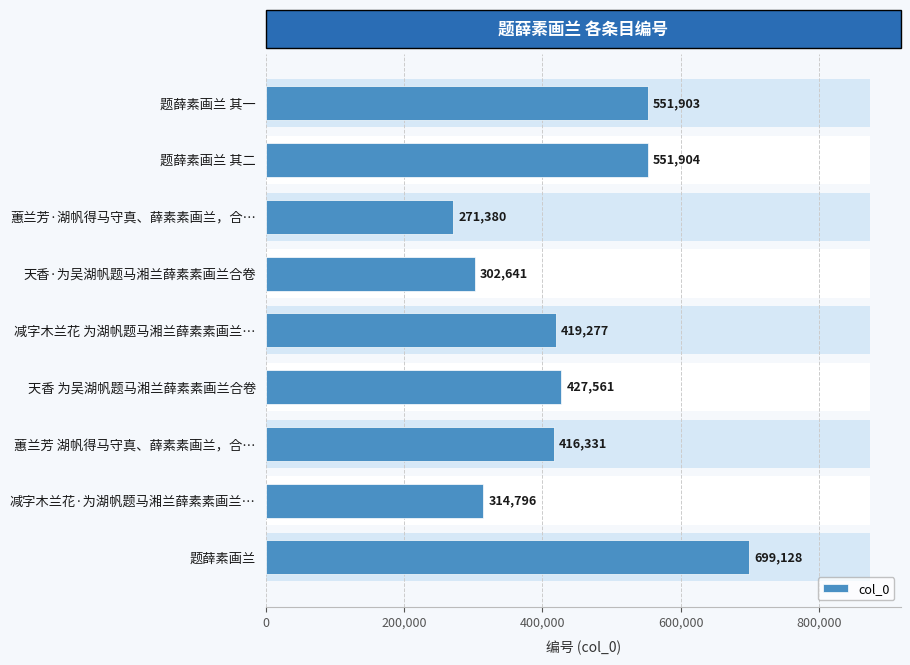

What position from the right is 蕙兰芳·湖帆得马守真、薛素素画兰，合…?

7